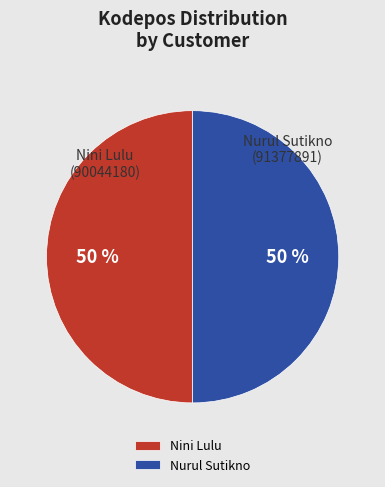

Combined, do Nini Lulu and Nurul Sutikno account for over 50%?

Yes